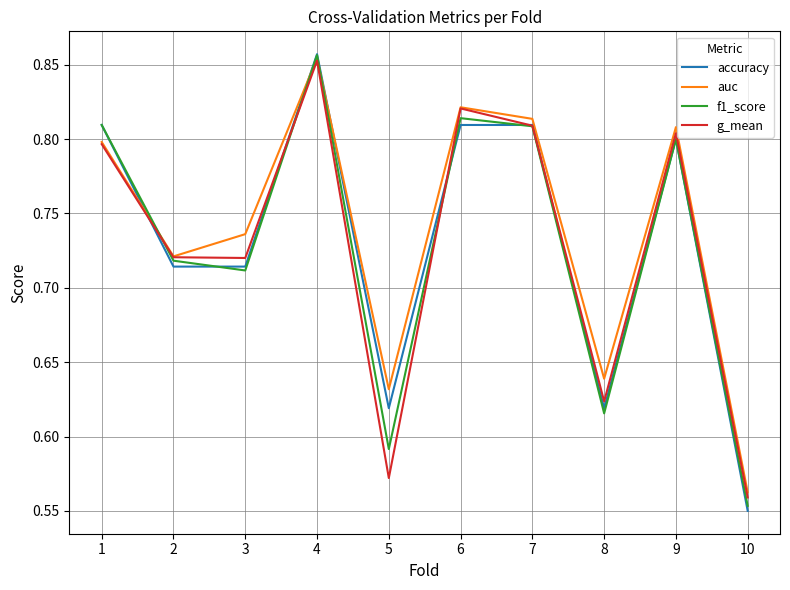

At which category does the chart reach its minimum across all series?

10